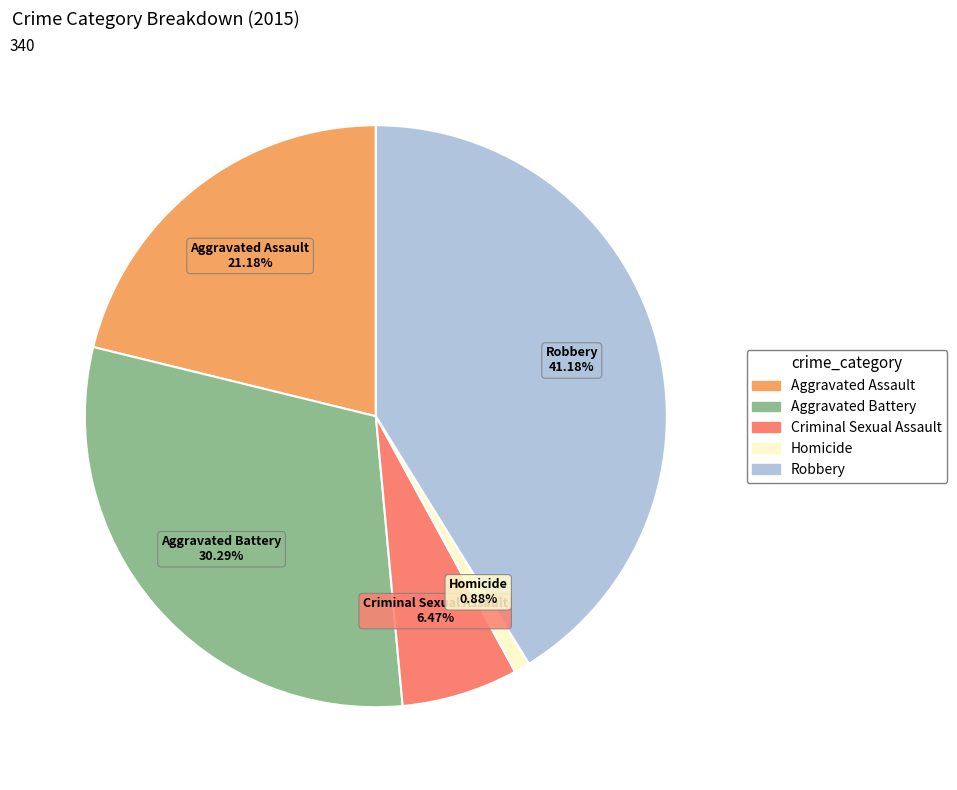

What is the ratio of the value at Aggravated Battery to the value at Homicide?

34.3